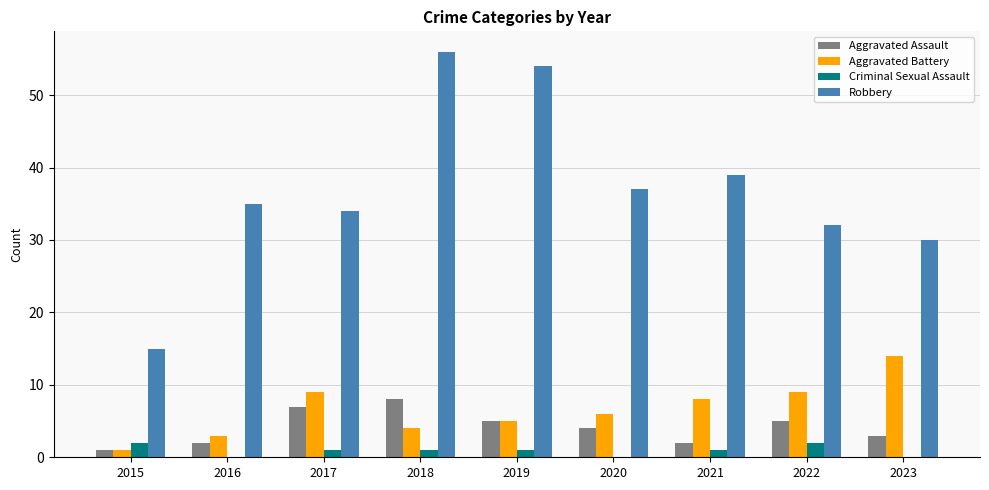

At which category does the chart reach its peak across all series?

2018